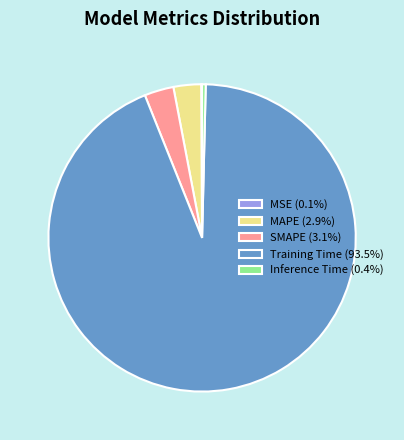

Is the sum of Training Time (93.5%) and Inference Time (0.4%) greater than half?

Yes